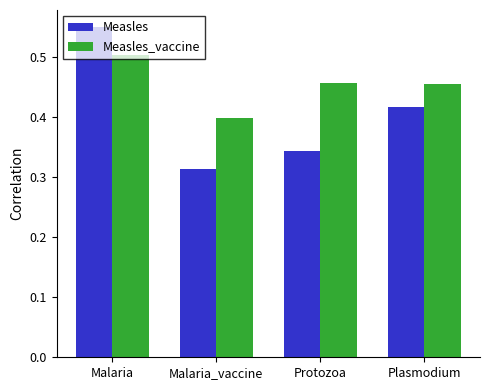

What is the sum of the Measles_vaccine values at Plasmodium and Protozoa?

0.9